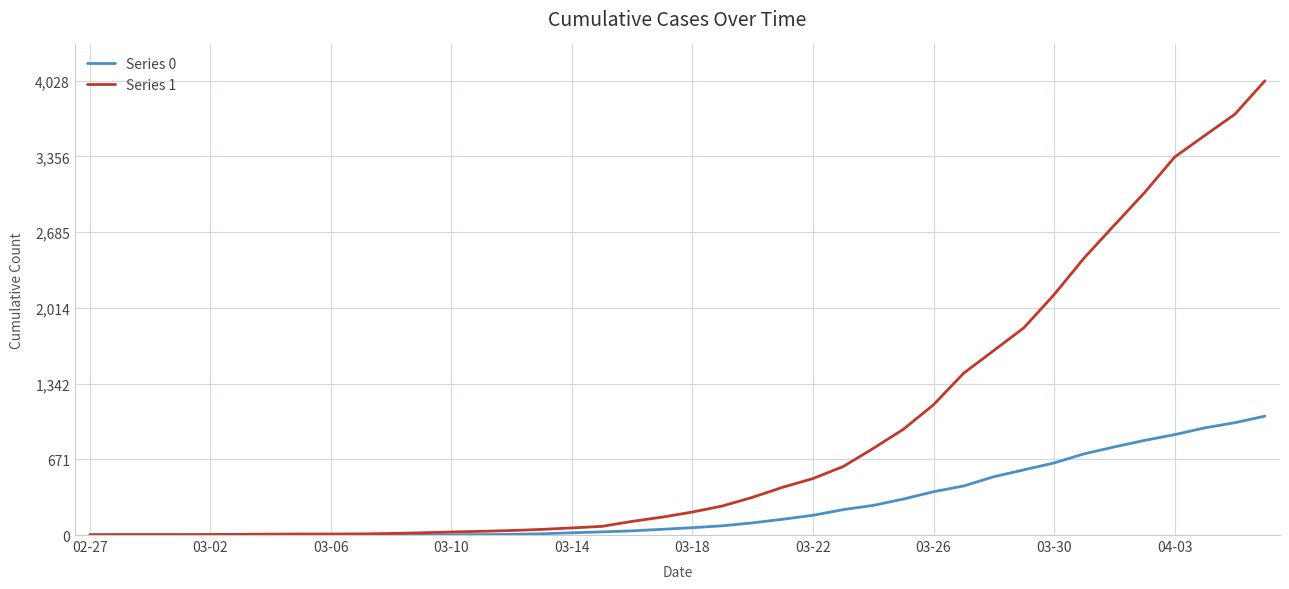

How many lines are shown in the chart?

2